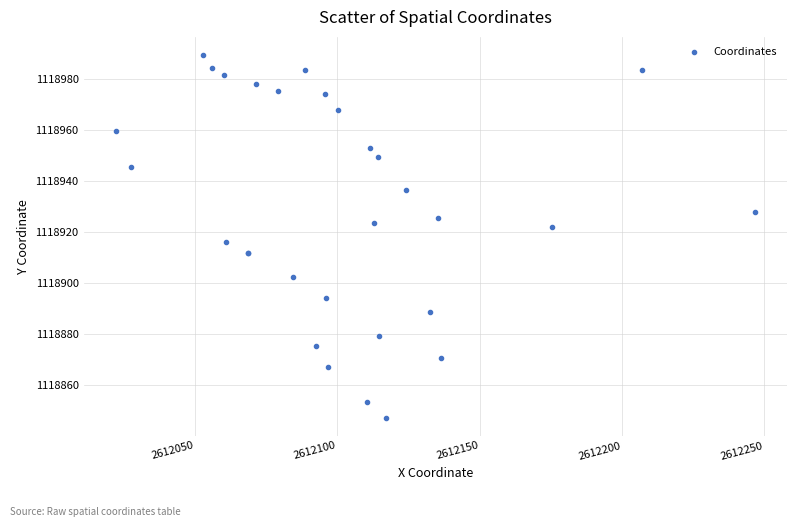

What Y value in the scatter plot is closest to 1118918?

1118916.1